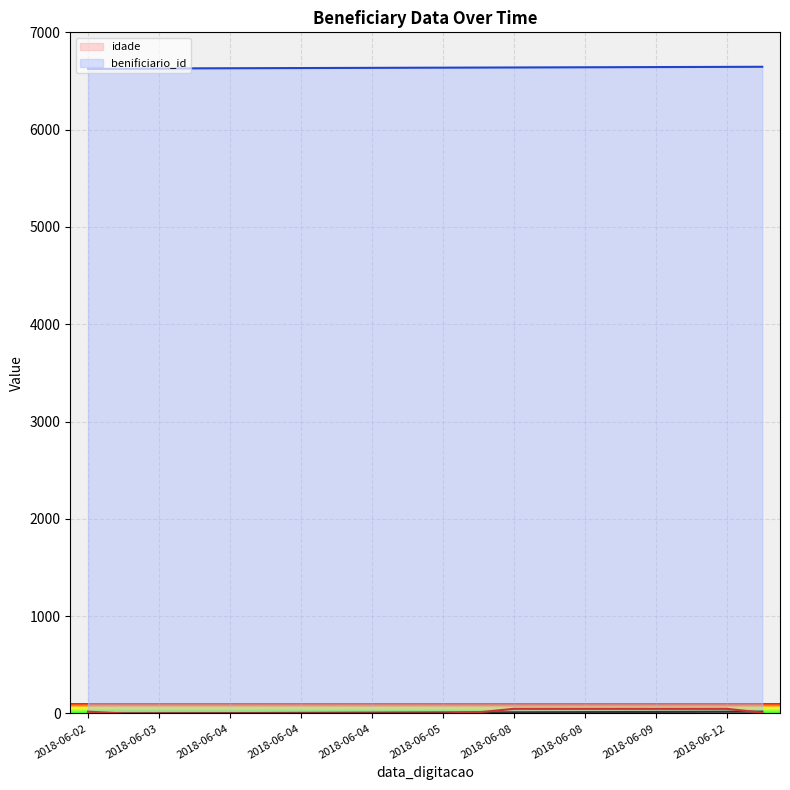

What is the total value across all series at 2018-06-04?

6633